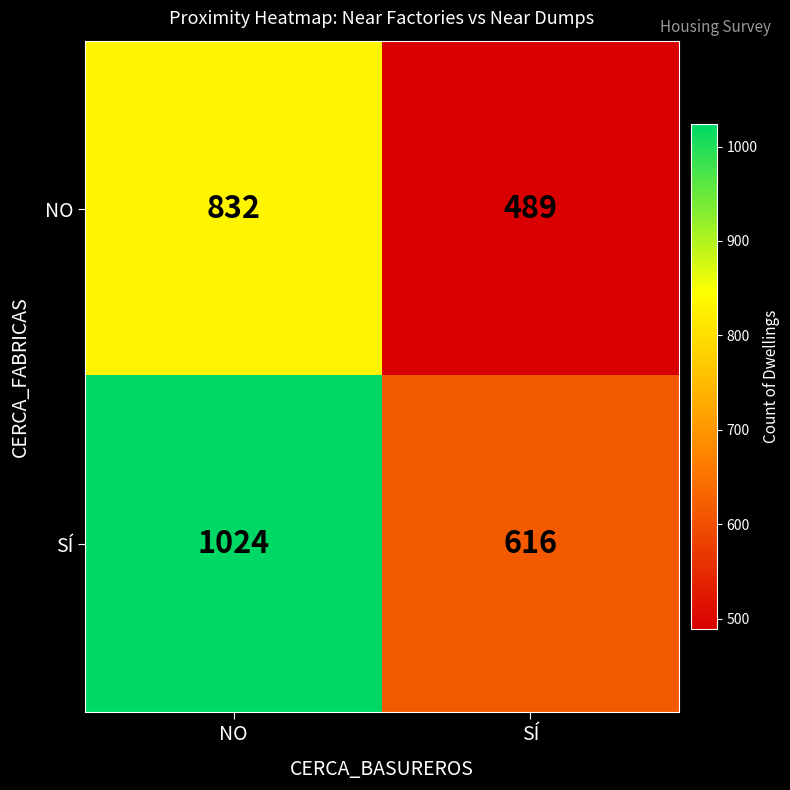

The SÍ series shows 1492 at NO. True or false?

False